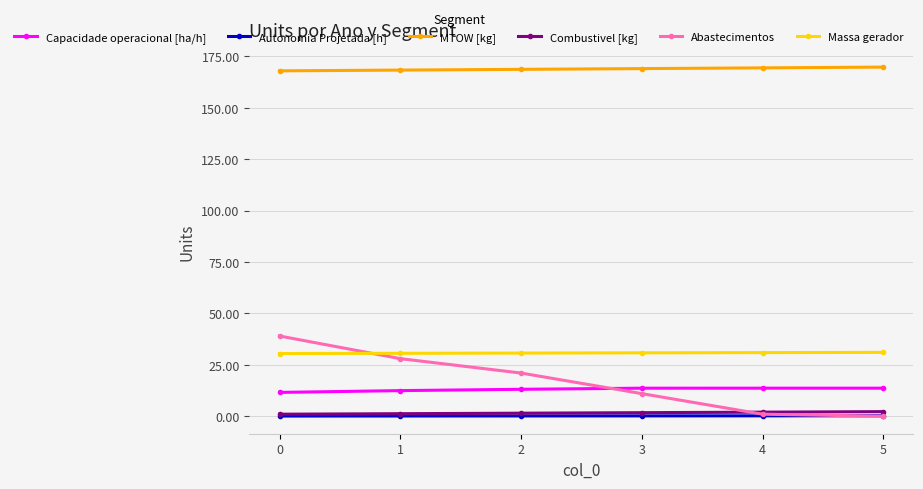

The Abastecimentos series shows 18.6 at 3. True or false?

False